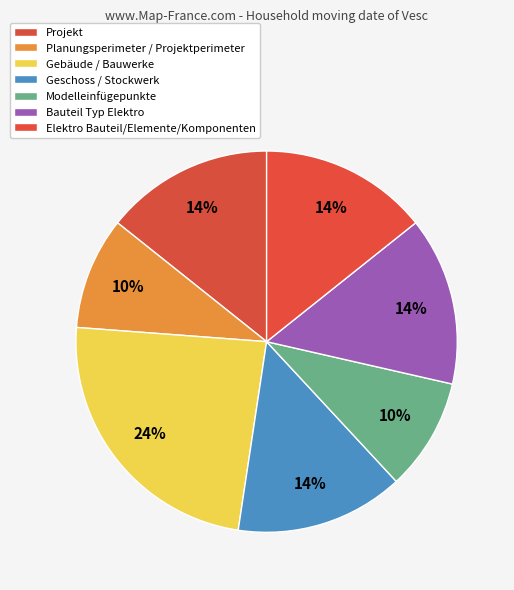

Does Geschoss / Stockwerk account for over 50% of the chart?

No